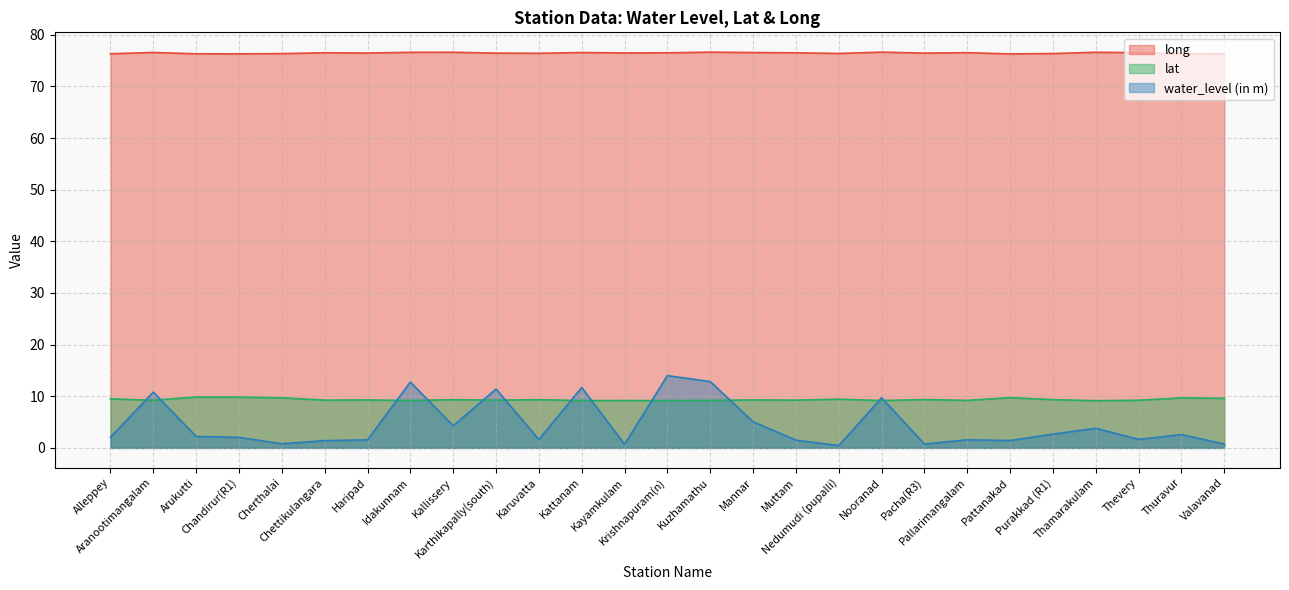

Reading left to right, extract all data points from this chart.

long: 76.3	76.6	76.3	76.3	76.3	76.5	76.5	76.6	76.6	76.5	76.4	76.6	76.5	76.5	76.6	76.6	76.5	76.4	76.6	76.5	76.5	76.3	76.4	76.6	76.5	76.3	76.3
water_level (in m): 2.1	10.8	2.2	2.0	0.8	1.4	1.6	12.8	4.3	11.4	1.6	11.7	0.7	14.0	12.8	5.1	1.5	0.5	9.7	0.8	1.6	1.4	2.7	3.8	1.6	2.6	0.8
lat: 9.5	9.2	9.8	9.8	9.7	9.2	9.3	9.2	9.3	9.2	9.3	9.2	9.2	9.2	9.2	9.3	9.2	9.4	9.2	9.4	9.2	9.7	9.3	9.1	9.2	9.7	9.6